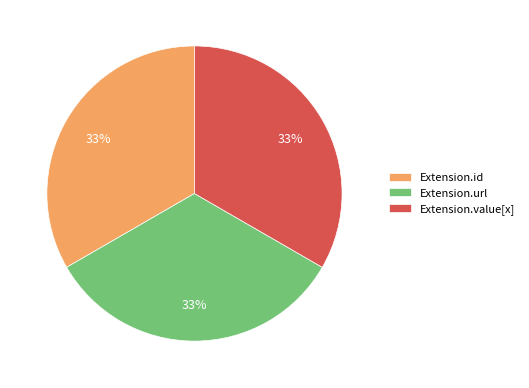

To the nearest percent, what is the combined percentage of Extension.value[x] and Extension.url?

67%